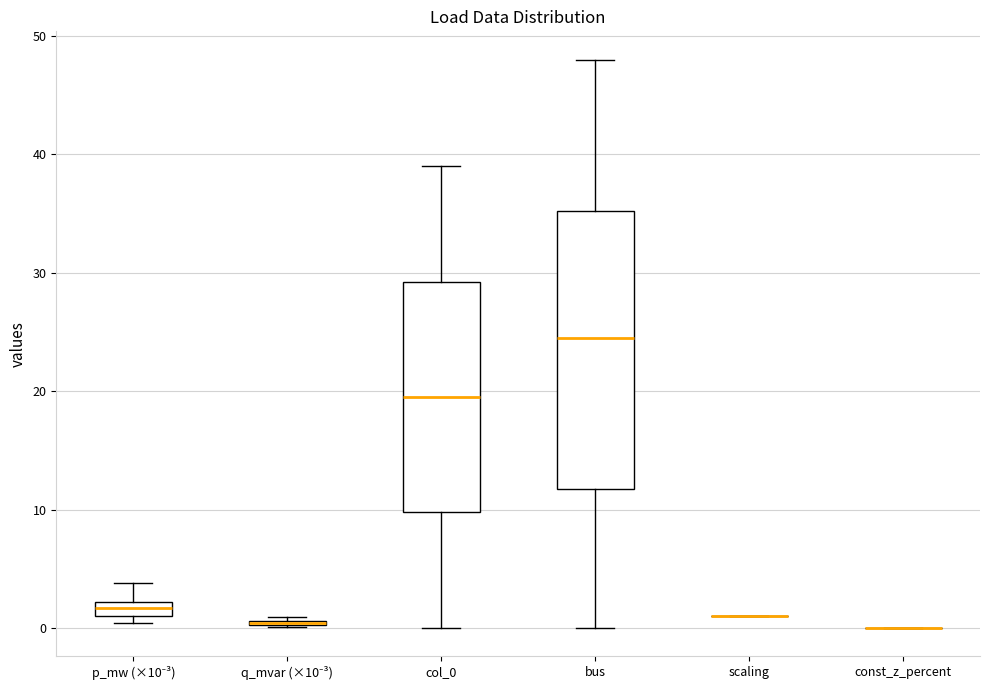

Comparing the boxes themselves (not the whiskers), which one is the tallest?

bus